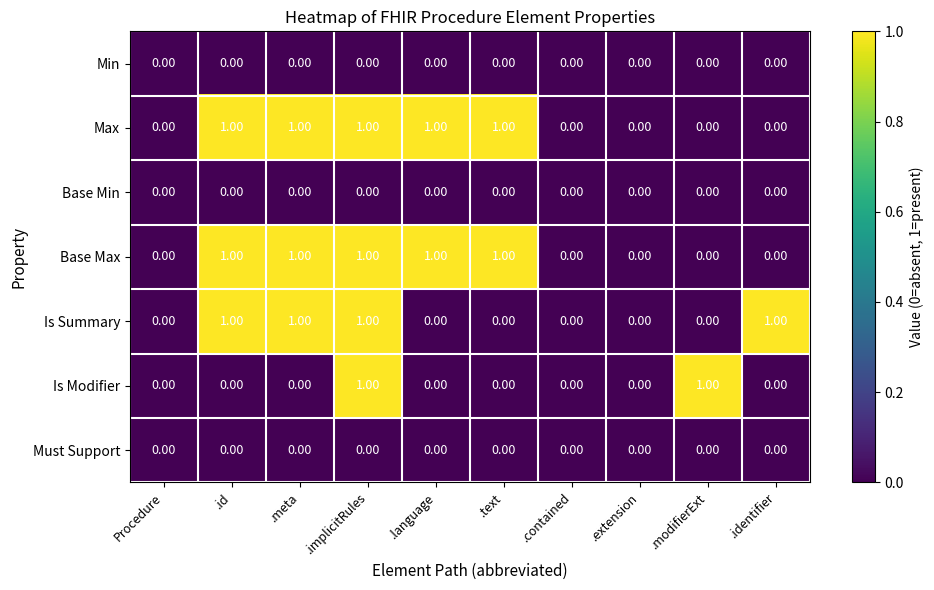

What is the sum of all Is Summary values?

4